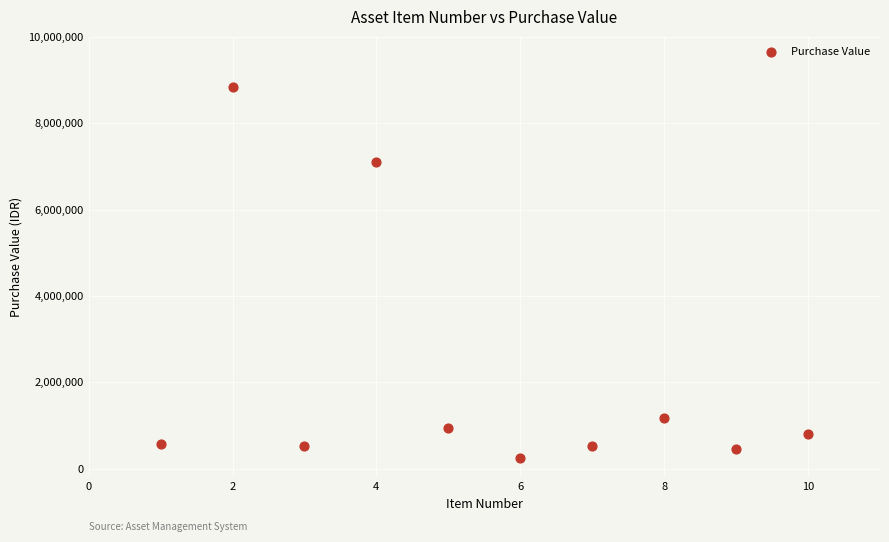

What Y value in the scatter plot is closest to 4548500?

7100000